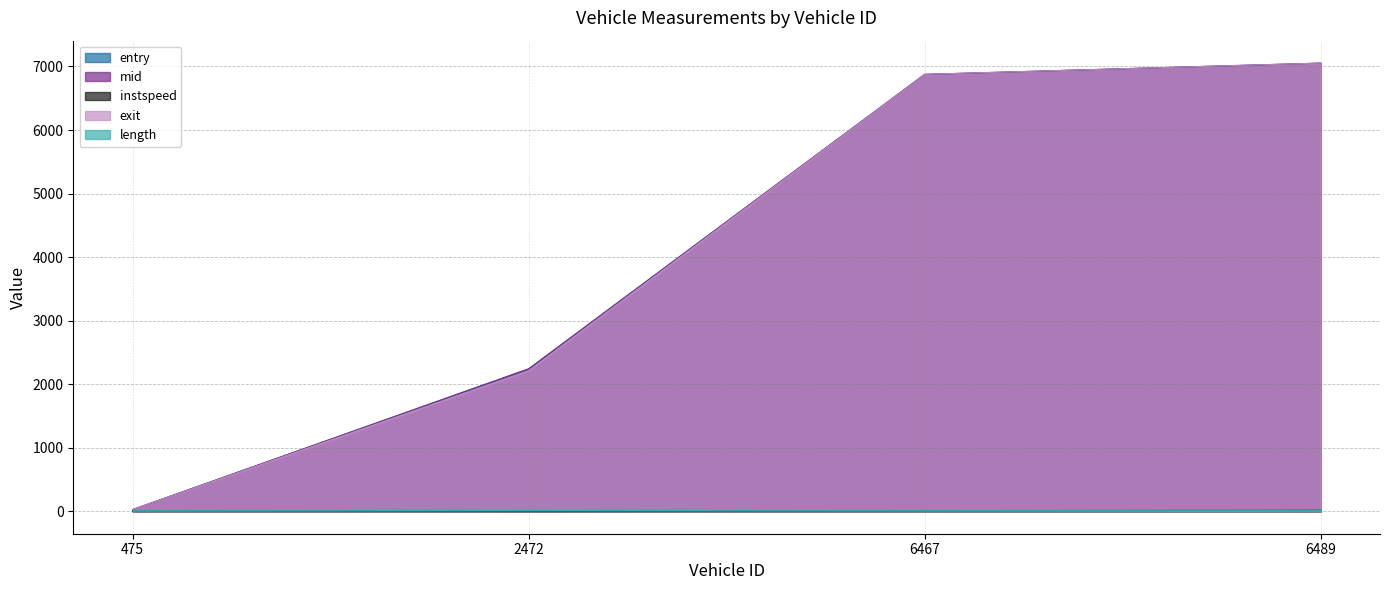

What is the value of the entry point at the 1st from the left?

27.4